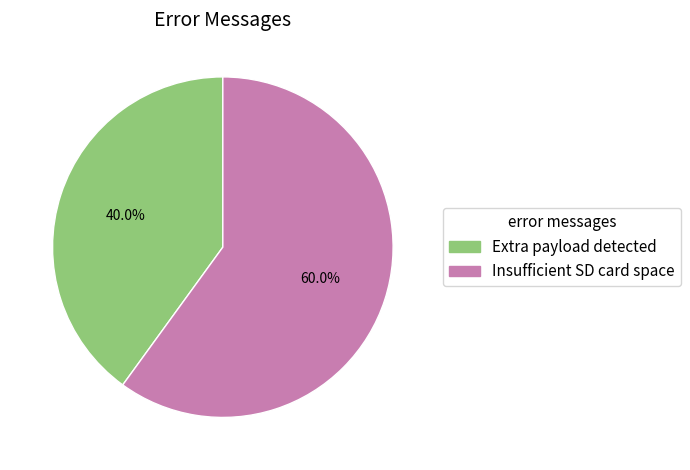

How many segments does this pie chart have?

2